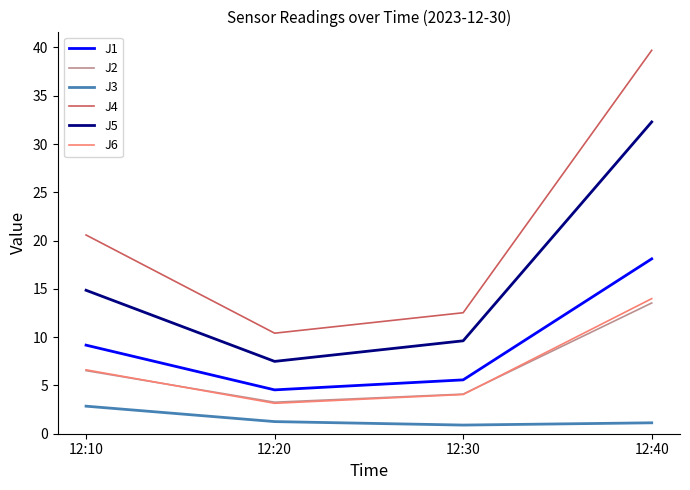

What is the spread (max minus min) of values at 12:10?

17.7